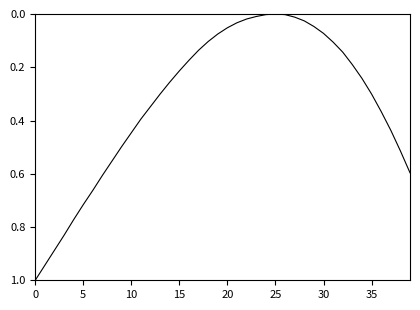

What is the difference between the maximum and minimum values?

1.0